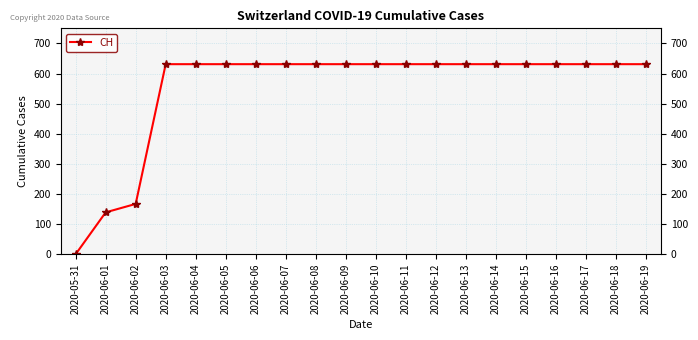

Approximately how many times larger is the value at 2020-06-08 compared to 2020-06-02?

3.8